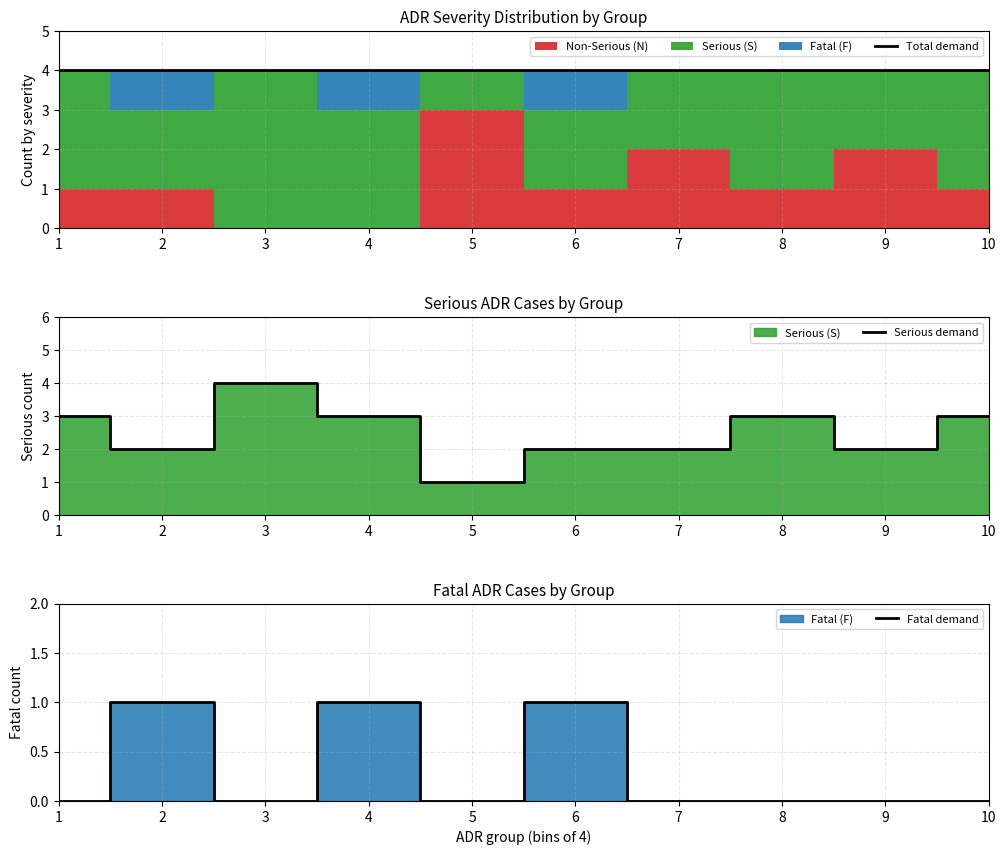

The value of Serious demand at 10 is 3. True or false?

True